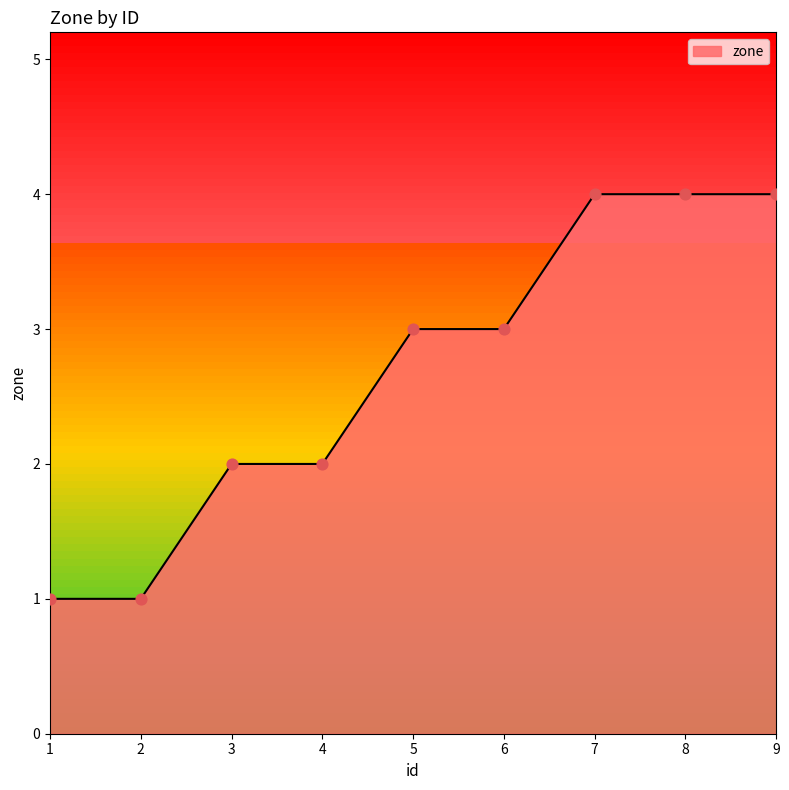

What is the change in value from 4 to 9?

+2